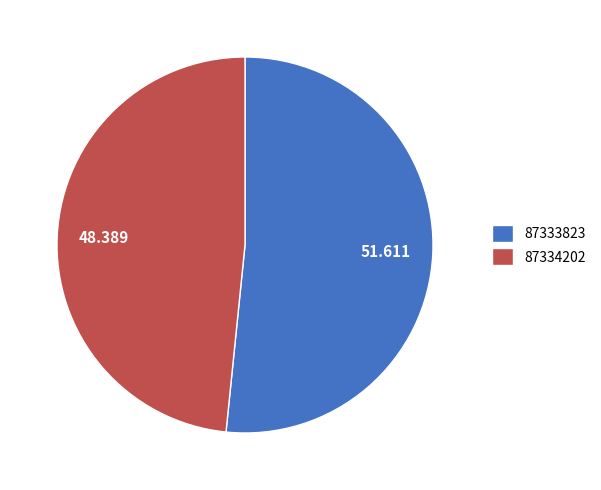

Rank the categories by value from lowest to highest.

87334202, 87333823